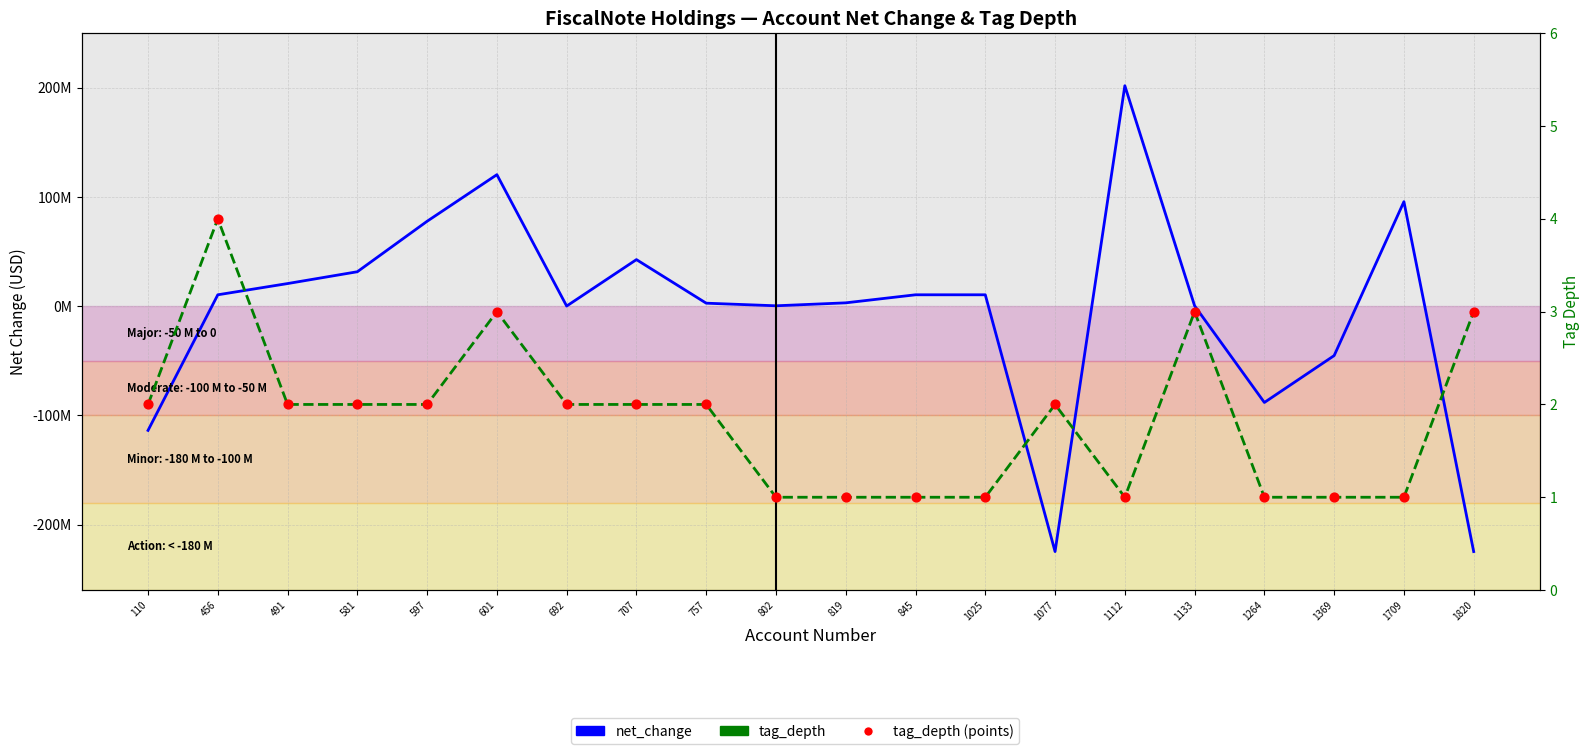

Which series contains the lowest Y value?

net_change